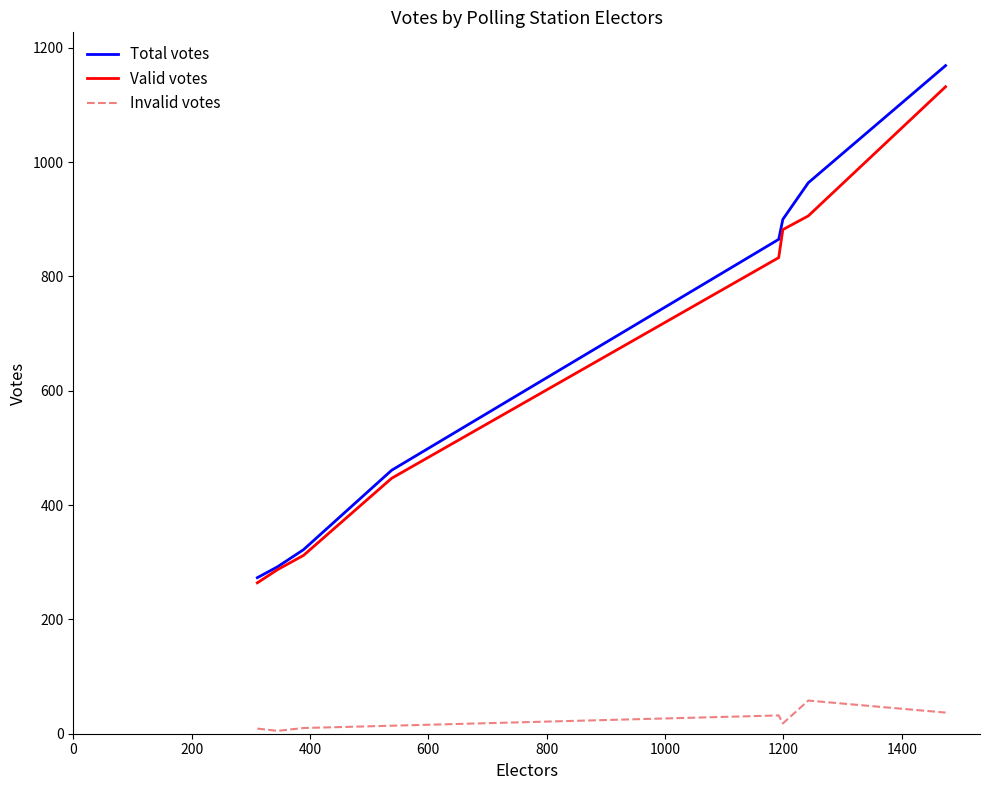

Which series has the largest range (max minus min)?

Total votes